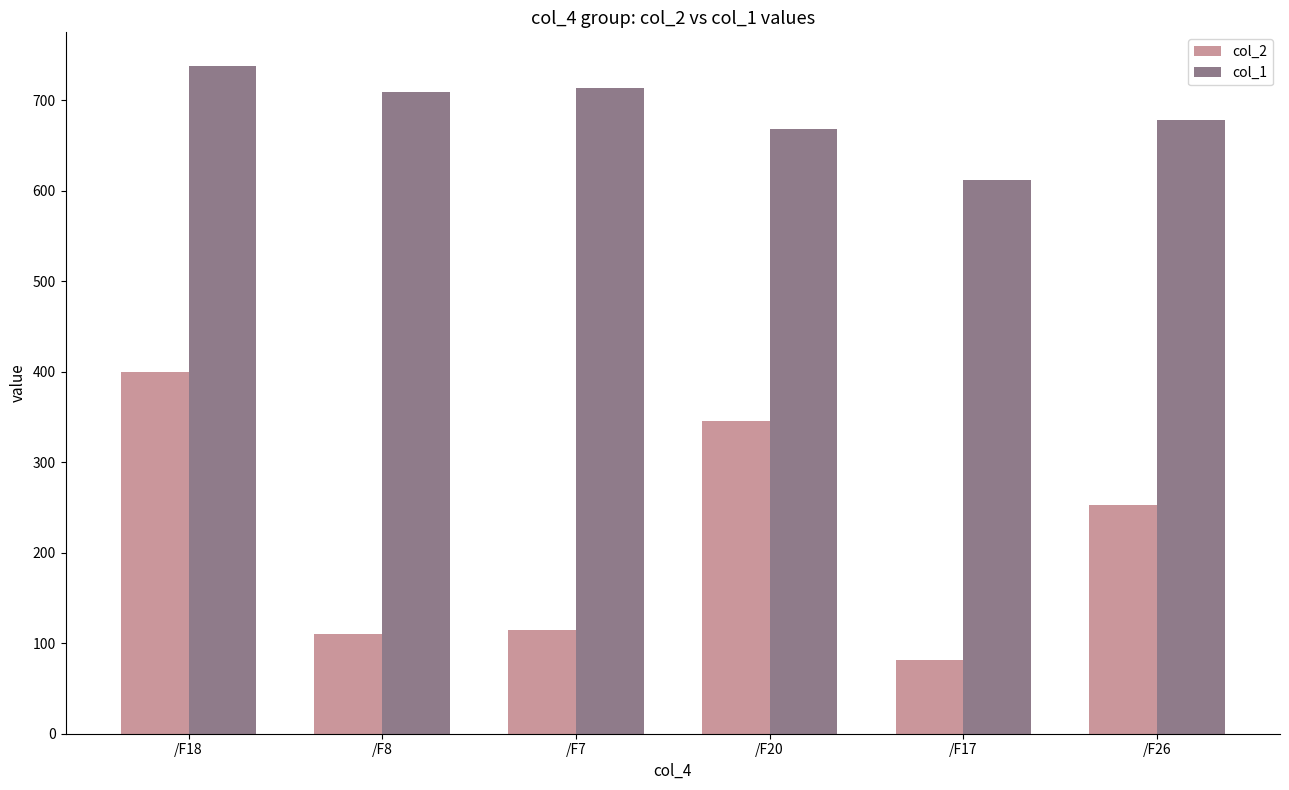

What is the average value of the col_2 series?

217.6